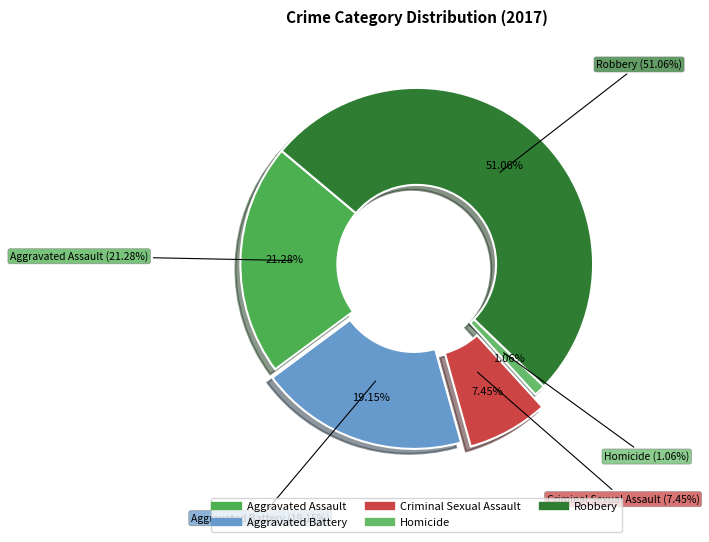

To the nearest percent, what portion does Criminal Sexual Assault represent?

7%